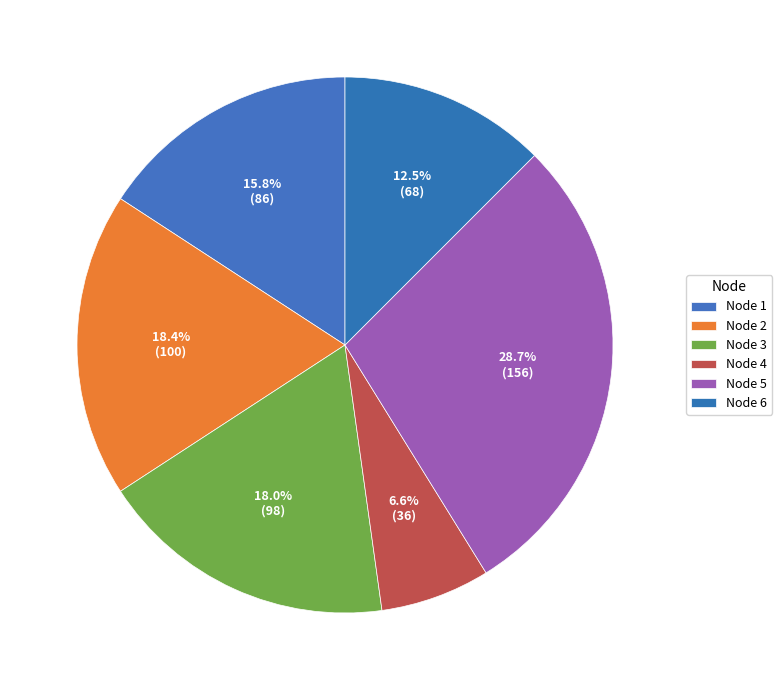

To the nearest percent, what is the combined percentage of Node 3 and Node 5?

47%